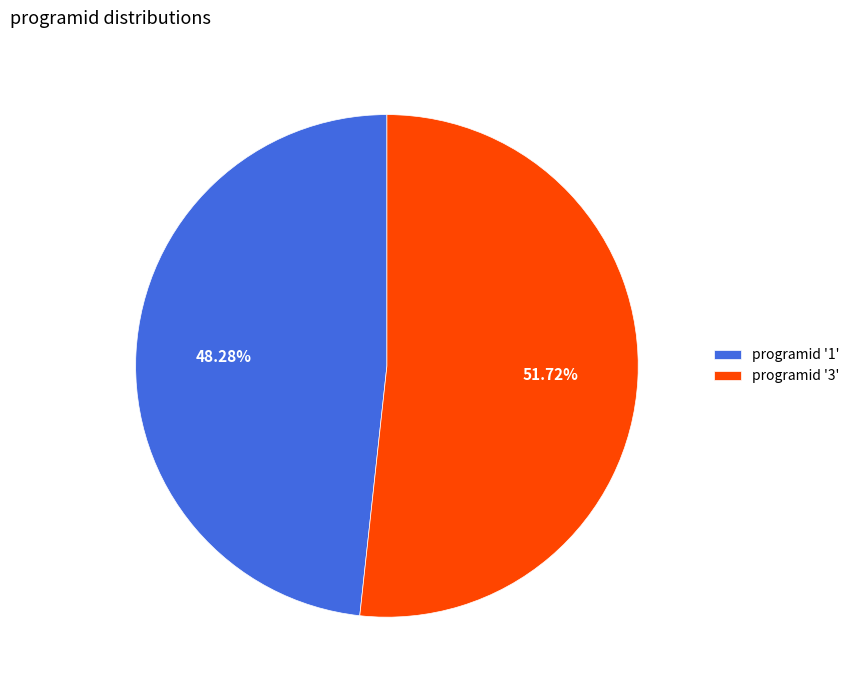

How many segments does this pie chart have?

2